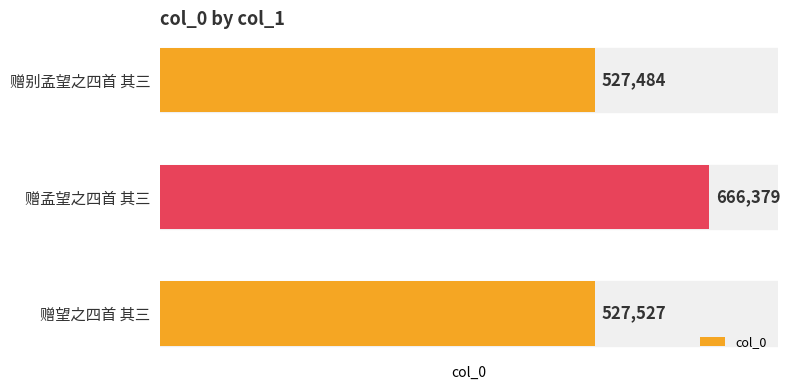

Reading top to bottom, extract all data points from this chart.

赠别孟望之四首 其三=527484	赠孟望之四首 其三=666379	赠望之四首 其三=527527